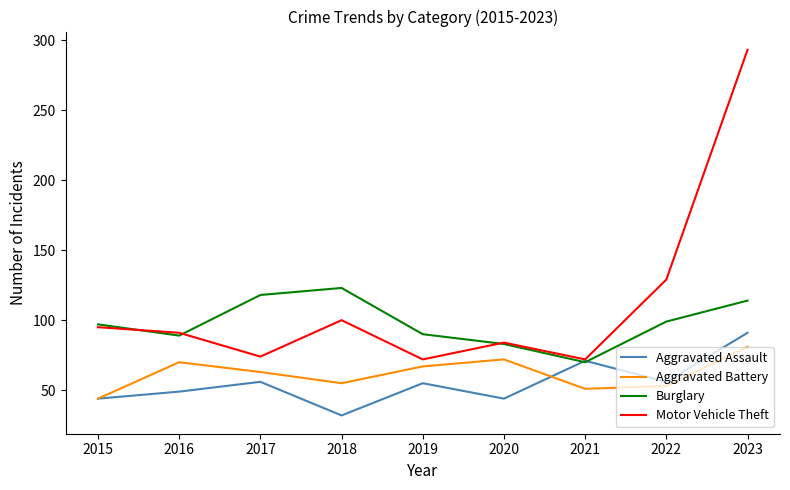

The Burglary series shows 123 at 2018. True or false?

True